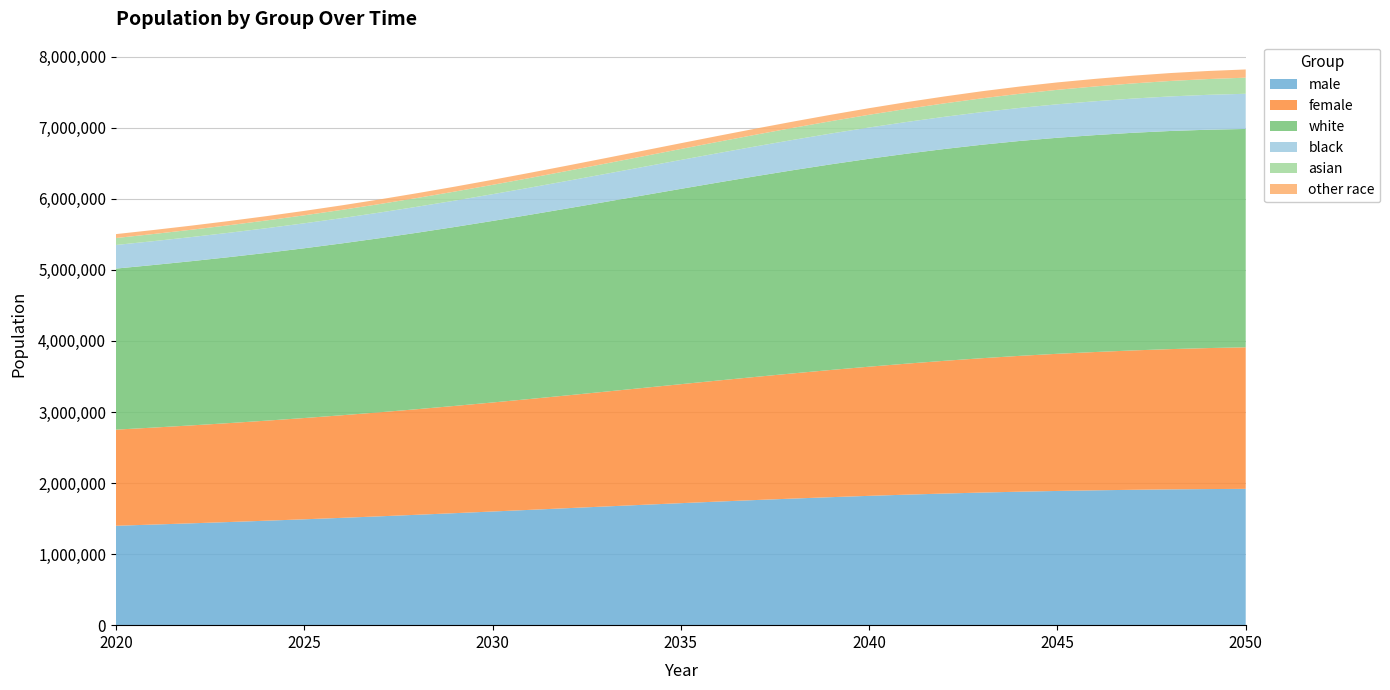

Reading right to left, transcribe all the data shown in this chart.

male: 2050=1918329	2049=1915462	2048=1911162	2047=1905227	2046=1897754	2045=1889035	2044=1878578	2043=1866421	2042=1852429	2041=1836978	2040=1820048	2039=1801727	2038=1782074	2037=1761331	2036=1739536	2035=1717014	2034=1693916	2033=1670459	2032=1646815	2031=1623126	2030=1599622	2029=1576409	2028=1553790	2027=1531731	2026=1510466	2025=1490023	2024=1470351	2023=1451474	2022=1433335	2021=1415904	2020=1399014
female: 2050=1992132	2049=1984222	2048=1973949	2047=1961288	2046=1946383	2045=1930252	2044=1911722	2043=1890872	2042=1868030	2041=1843670	2040=1817830	2039=1790640	2038=1762454	2037=1733397	2036=1704021	2035=1674402	2034=1644942	2033=1616042	2032=1587775	2031=1560453	2030=1534253	2029=1509417	2028=1486000	2027=1464109	2026=1443782	2025=1425115	2024=1407974	2023=1392289	2022=1378001	2021=1364899	2020=1352797
white: 2050=3073035	2049=3073176	2048=3069927	2047=3063089	2046=3052853	2045=3040446	2044=3024344	2043=3004515	2042=2981129	2041=2955004	2040=2926113	2039=2894554	2038=2860661	2037=2824803	2036=2787487	2035=2749028	2034=2709880	2033=2670665	2032=2631544	2031=2592915	2030=2555182	2029=2518661	2028=2483710	2027=2450373	2026=2418894	2025=2389358	2024=2361634	2023=2335658	2022=2311305	2021=2288372	2020=2266508
black: 2050=495178	2049=490963	2048=486451	2047=481543	2046=476368	2045=470941	2044=465151	2043=459140	2042=452925	2041=446507	2040=439962	2039=433341	2038=426673	2037=420015	2036=413354	2035=406761	2034=400324	2033=394000	2032=387899	2031=381963	2030=376278	2029=370799	2028=365554	2027=360569	2026=355775	2025=351241	2024=346991	2023=342968	2022=339204	2021=335694	2020=332414
asian: 2050=226577	2049=222072	2048=217538	2047=212958	2046=208294	2045=203605	2044=198834	2043=193999	2042=189142	2041=184204	2040=179269	2039=174279	2038=169315	2037=164345	2036=159416	2035=154546	2034=149744	2033=145048	2032=140437	2031=135991	2030=131643	2029=127462	2028=123436	2027=119579	2026=115918	2025=112427	2024=109158	2023=106023	2022=103074	2021=100313	2020=97716
other race: 2050=115671	2049=113473	2048=111195	2047=108925	2046=106622	2045=104295	2044=101971	2043=99639	2042=97263	2041=94933	2040=92534	2039=90193	2038=87879	2037=85565	2036=83300	2035=81081	2034=78910	2033=76788	2032=74710	2031=72710	2030=70772	2029=68904	2028=67090	2027=65319	2026=63661	2025=62112	2024=60542	2023=59114	2022=57753	2021=56424	2020=55173